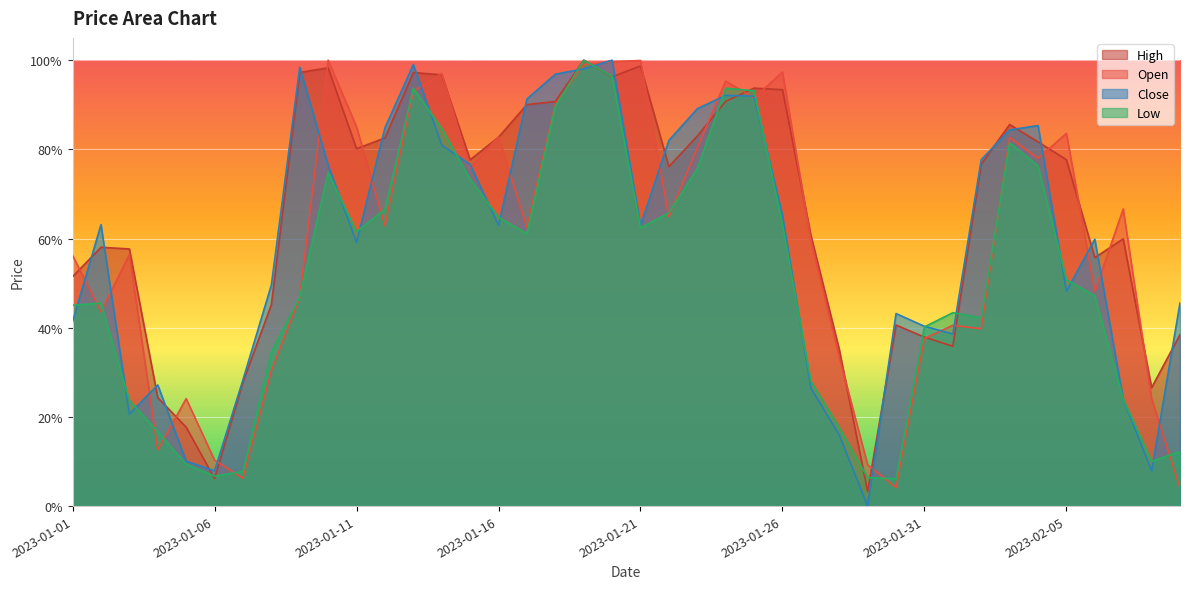

What is the difference between the High values at 2023-02-02 and 2023-01-09?

0.2